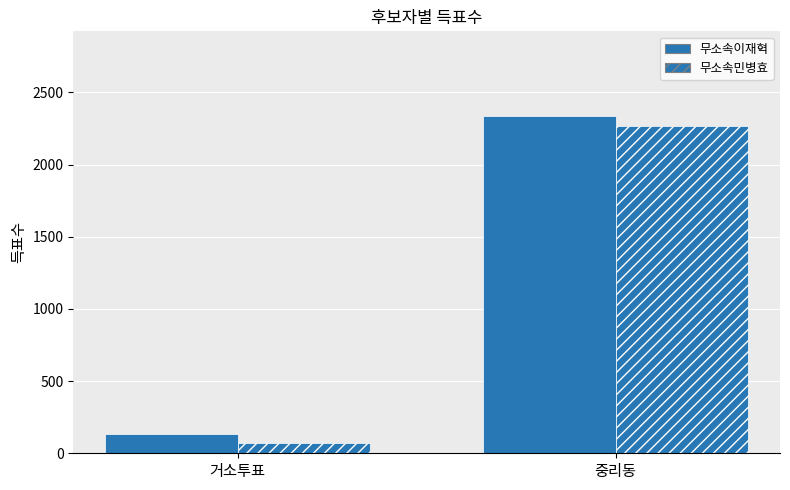

The value of 무소속이재혁 at 중리동 is 1244. True or false?

False